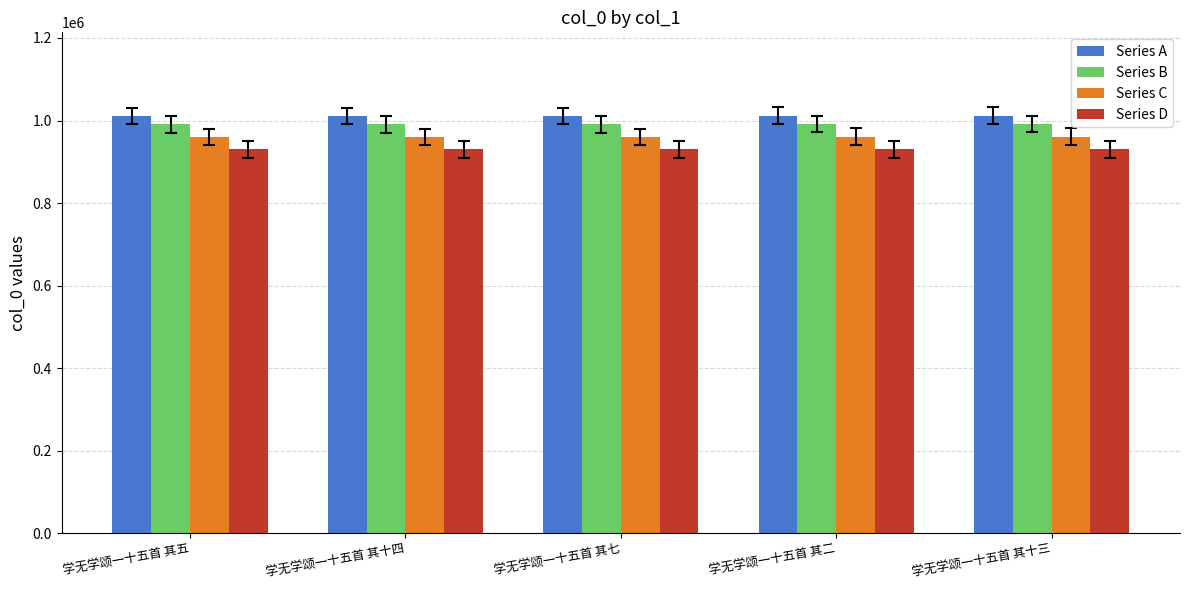

The Series C series shows 550708.4 at 学无学颂一十五首 其十四. True or false?

False